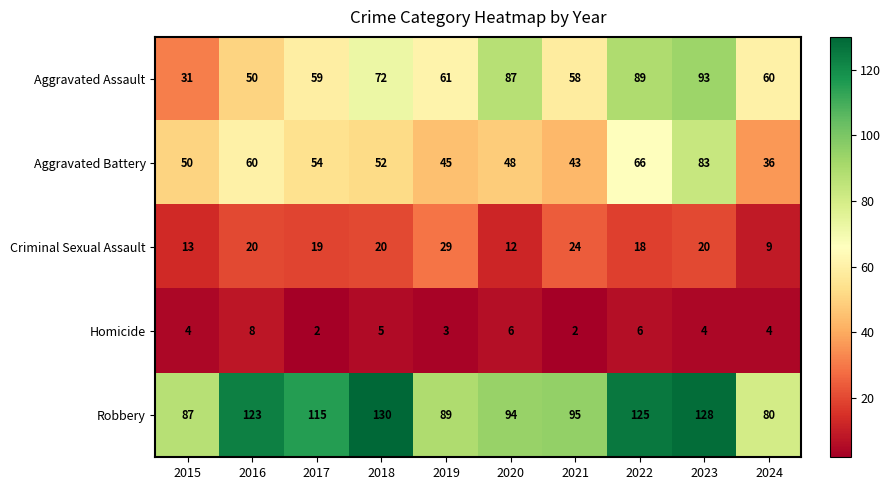

At which label is Aggravated Assault closest to 62?

2019